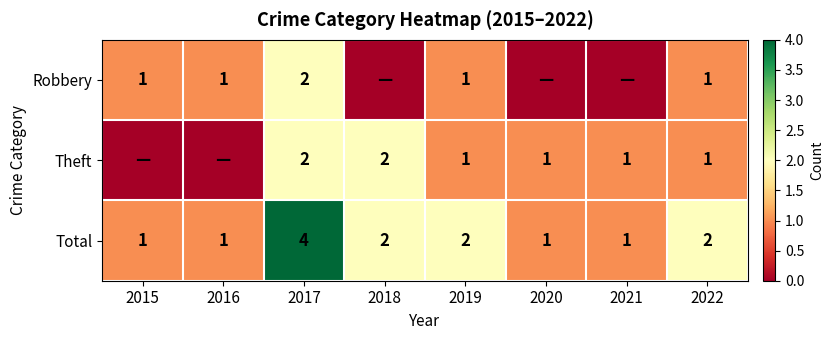

What is the greatest value displayed?

4